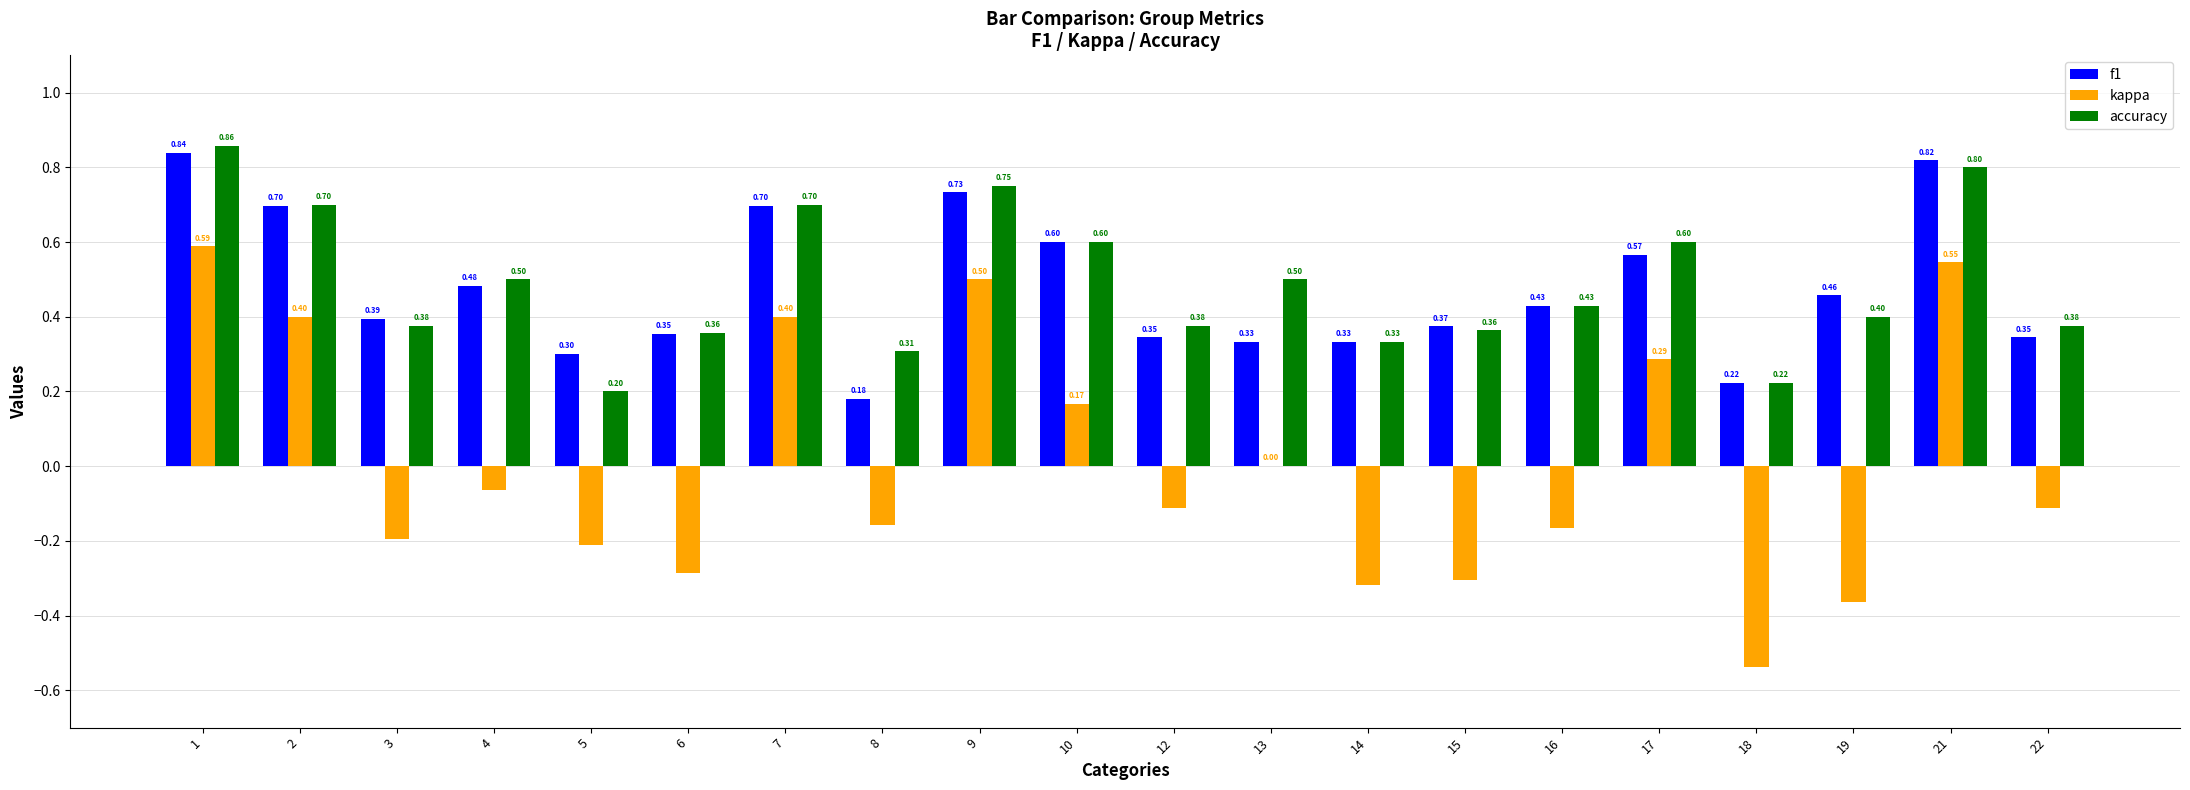

Between 5 and 7, which series saw the biggest shift?

kappa